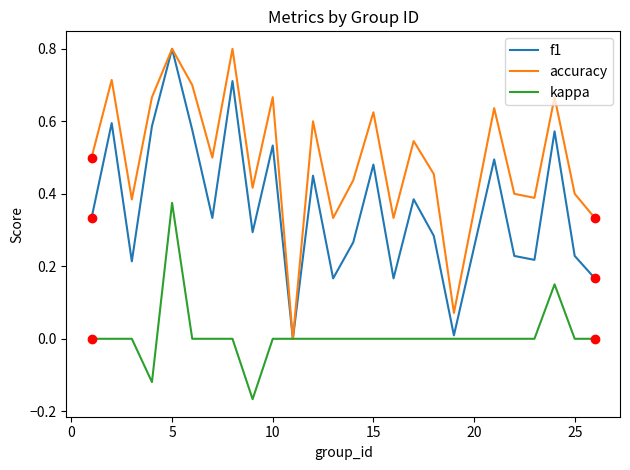

Which series has the largest total across all categories?

accuracy